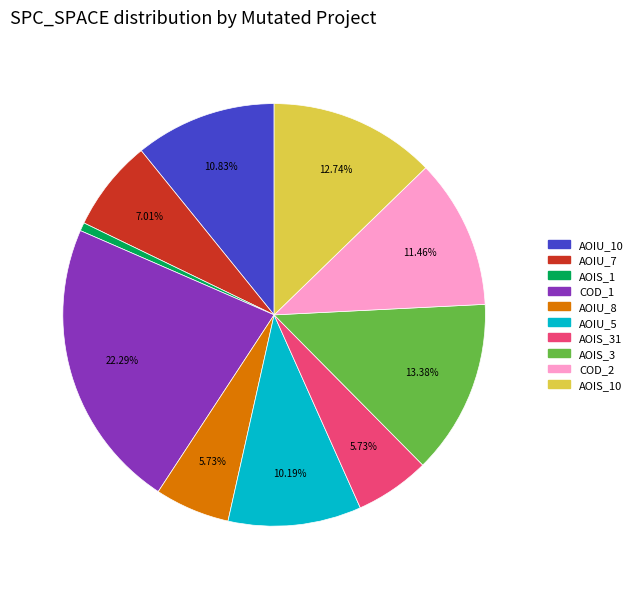

Is there any slice that represents more than half of the pie?

No